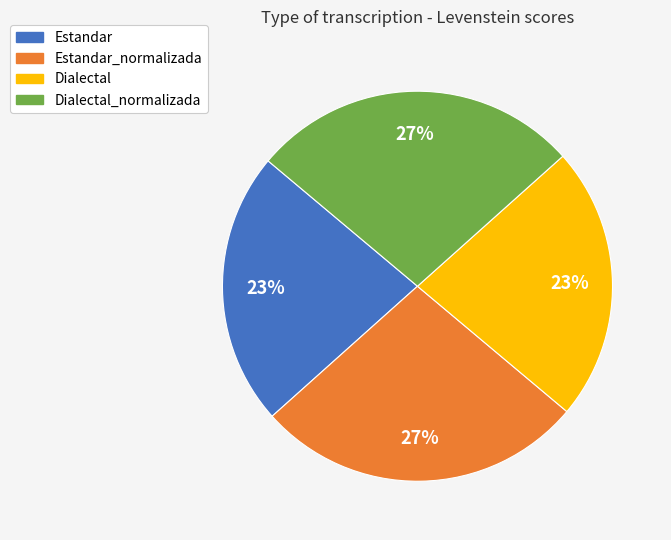

What percentage is the Estandar slice, to the nearest percent?

23%